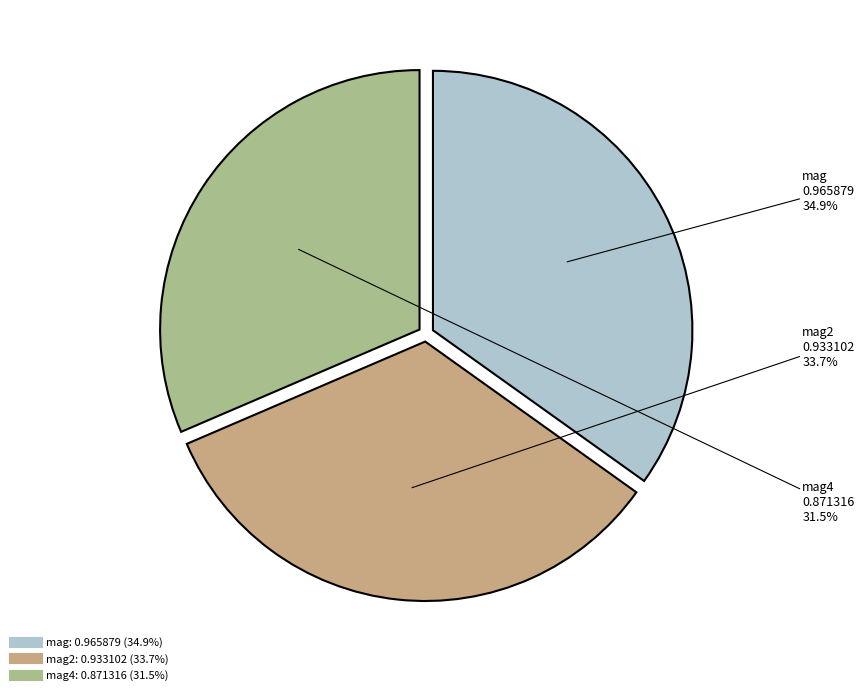

Is there a majority slice in this chart?

No